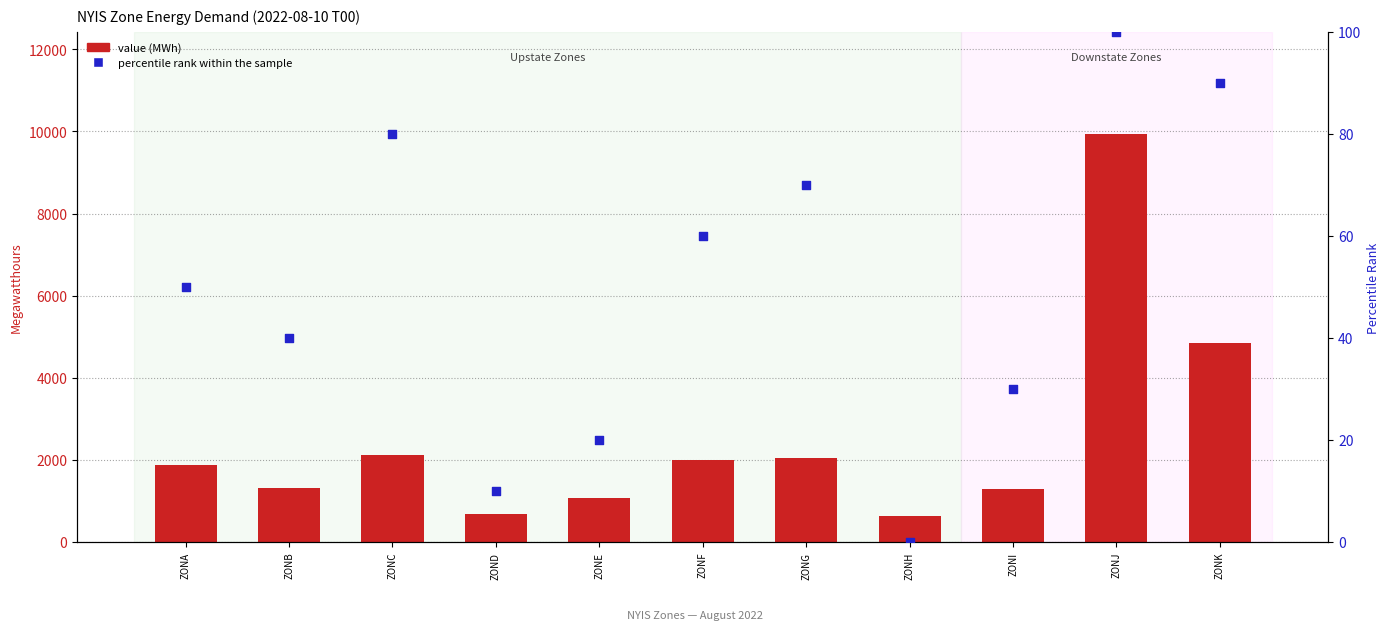

What are all the series names shown in the legend?

value, percentile rank within the sample